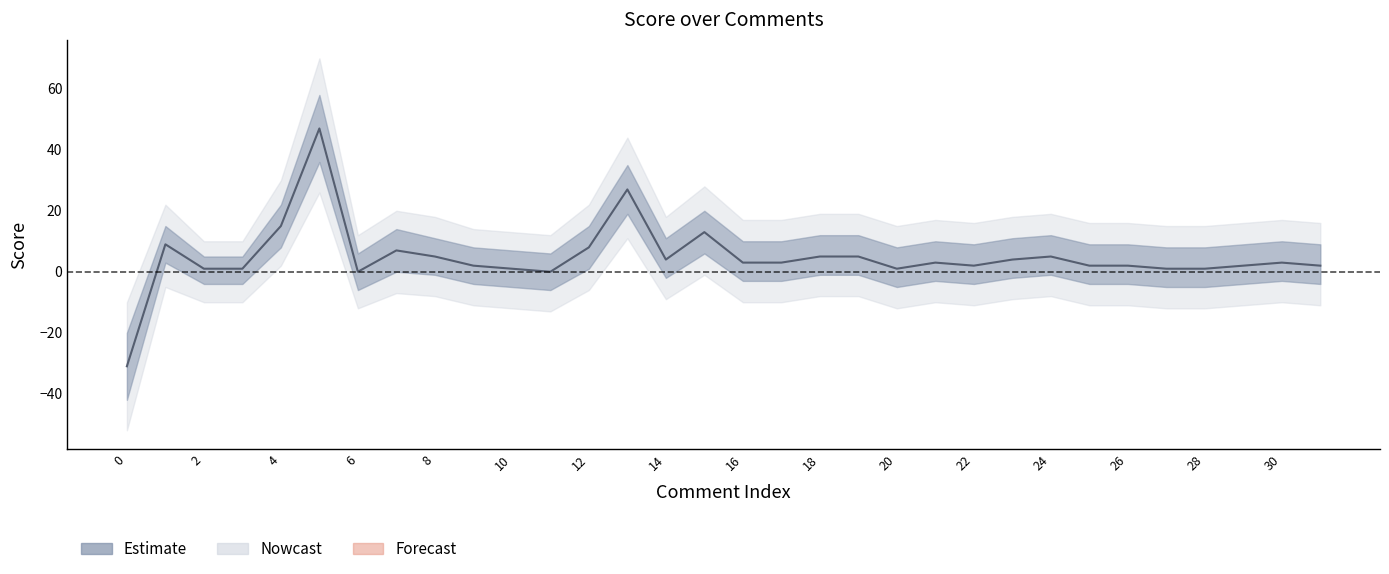

What is the sum of all score_outer_lower values?

-281